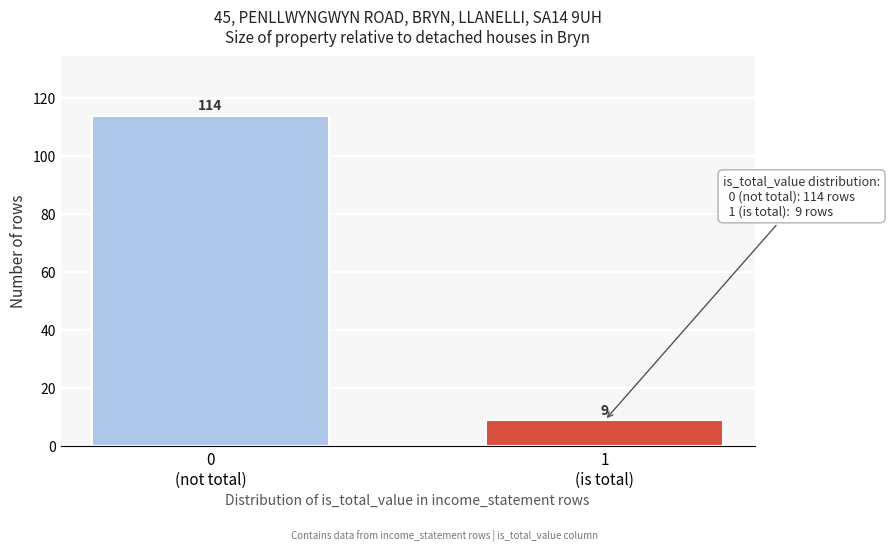

Reading left to right, list all the values displayed in this chart.

114	9